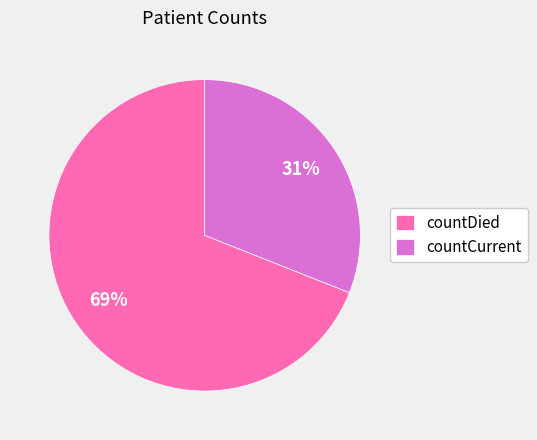

The countDied slice represents 62% of the pie. True or false?

False